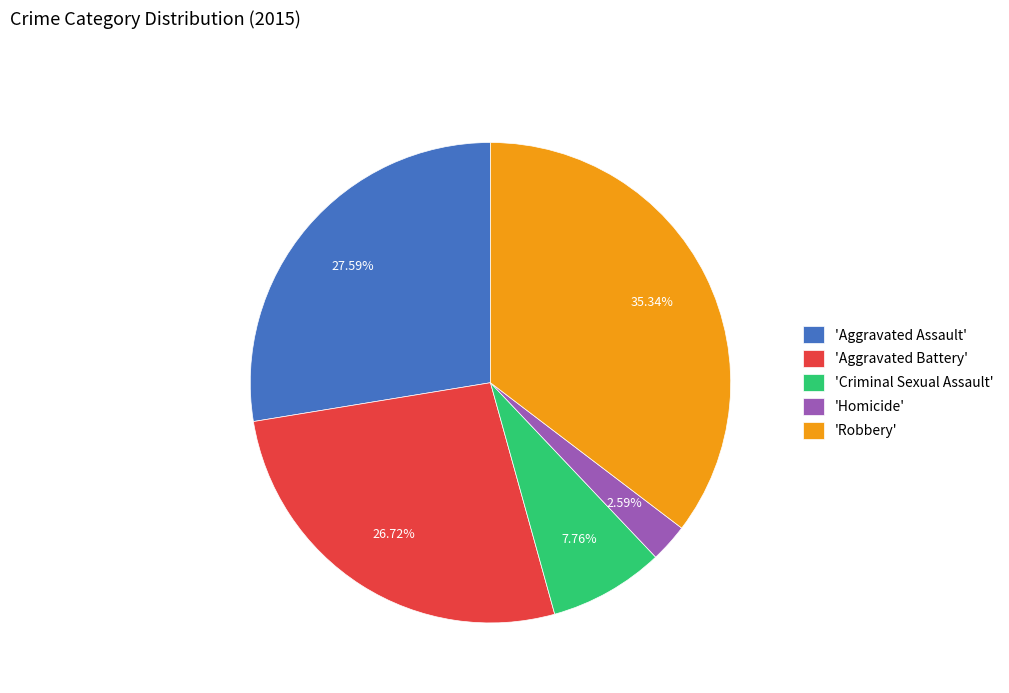

Which has a higher value, 'Homicide' or 'Robbery'?

'Robbery'